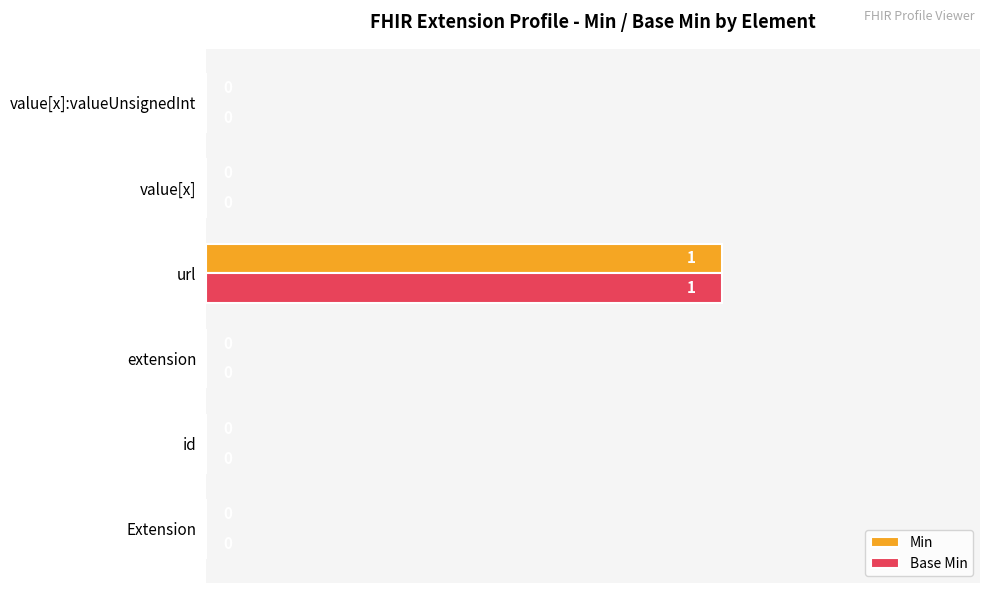

The Base Min series shows 0 at id. True or false?

True